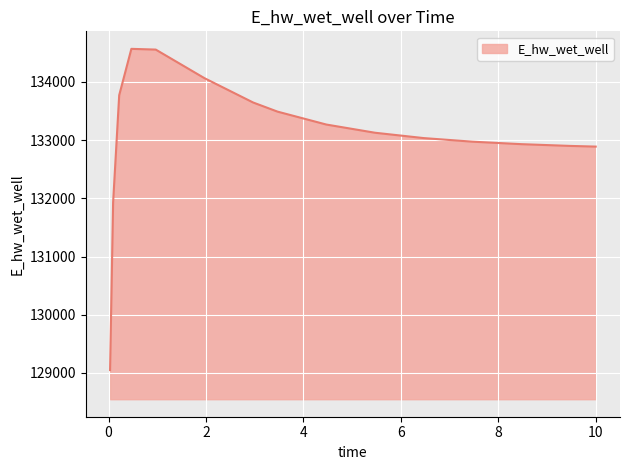

What is the maximum value shown in the chart?

134569.2